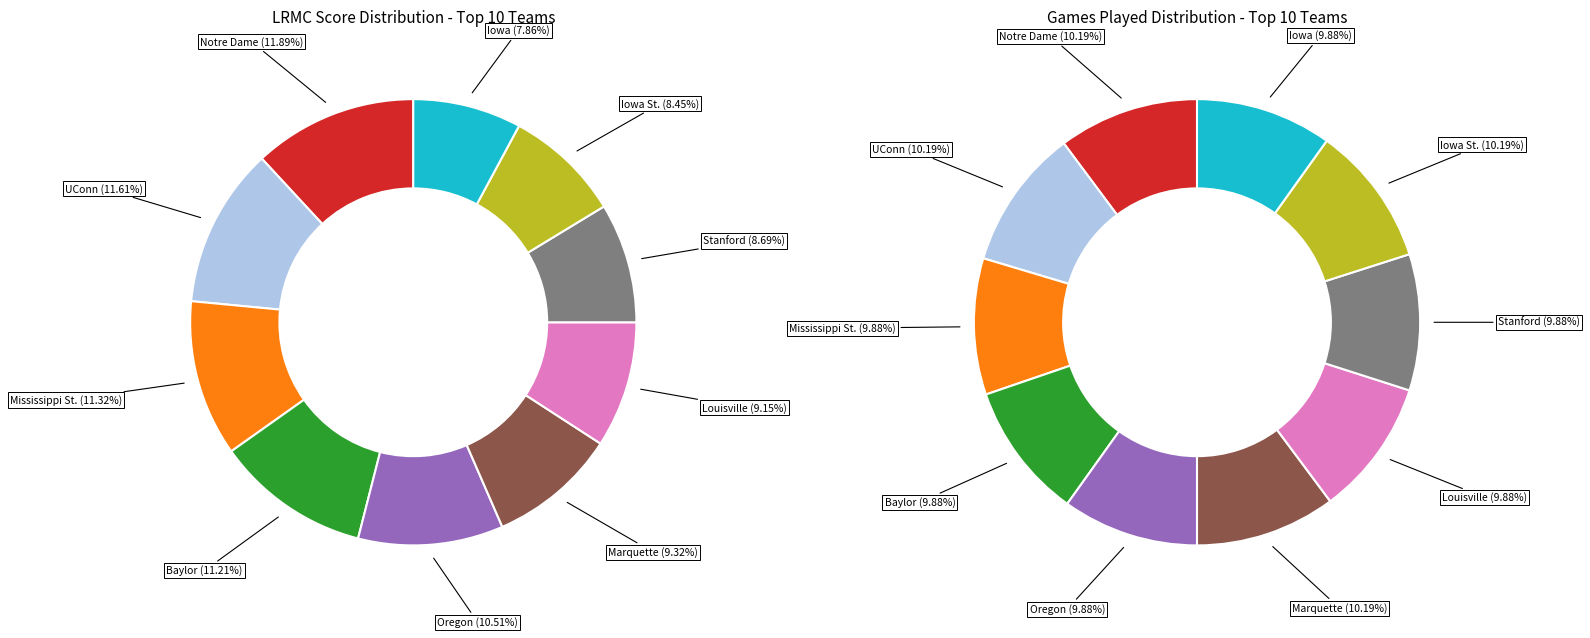

Rank the categories by value from lowest to highest.

Iowa, Iowa St., Stanford, Louisville, Marquette, Oregon, Baylor, Mississippi St., UConn, Notre Dame